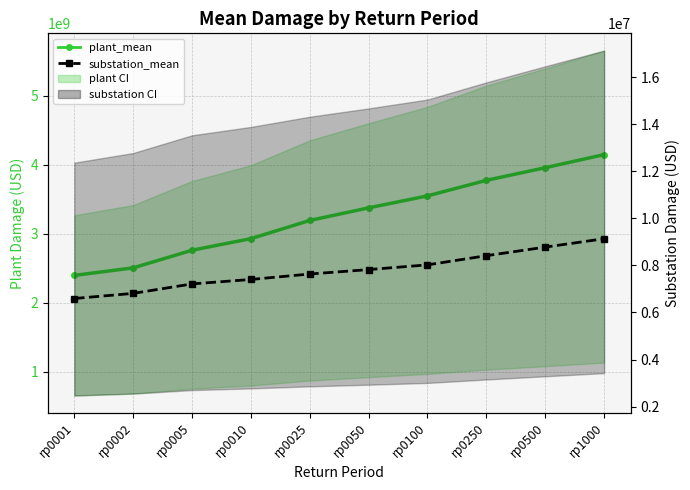

True or false: substation_mean and plant_mean cross at least once.

False